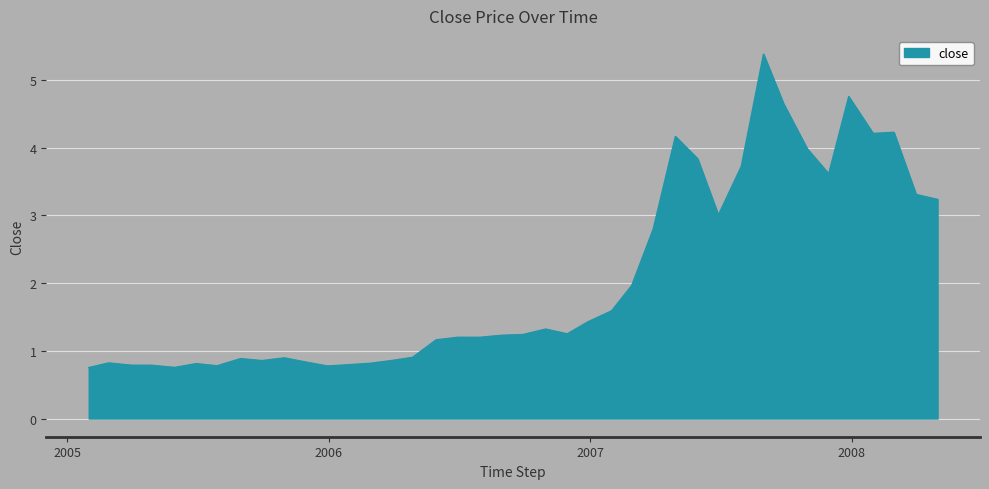

What is the difference between the maximum and minimum values?

4.6